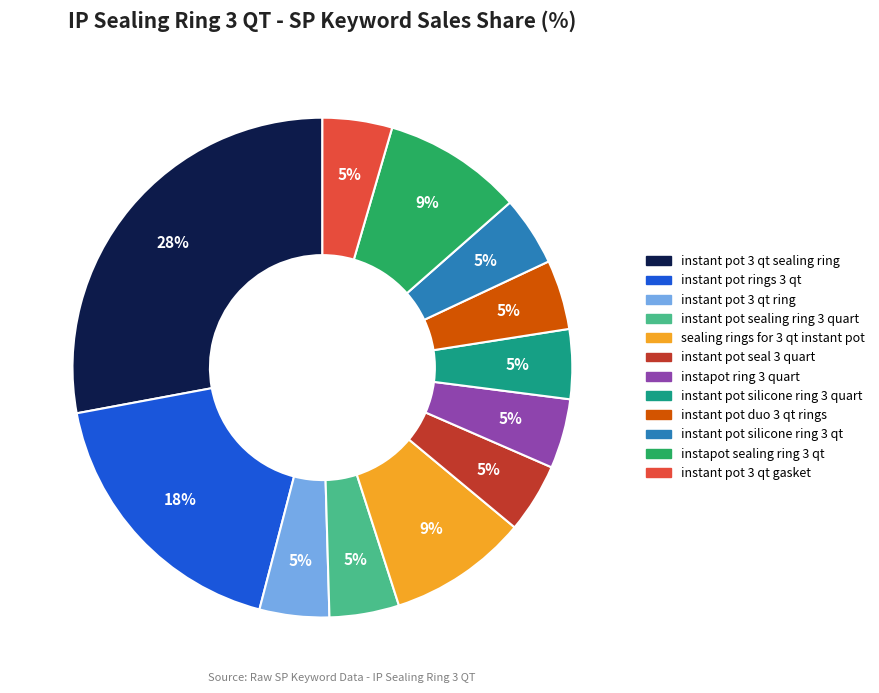

Count the number of slices in the pie.

12